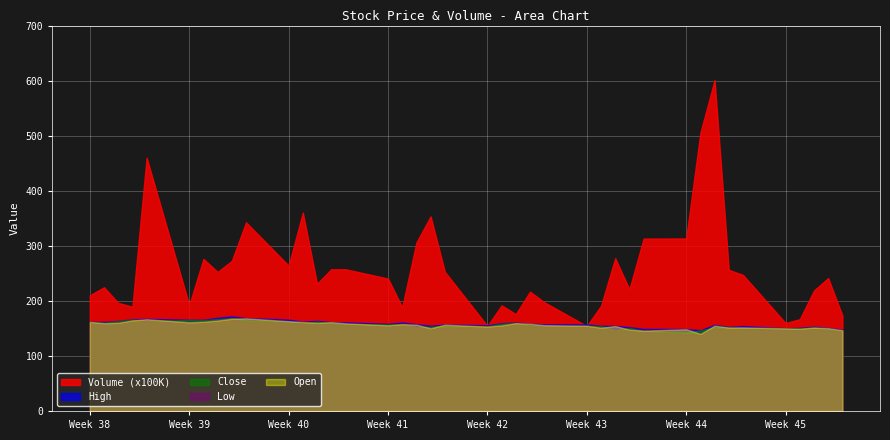

Which series has the largest range (max minus min)?

Volume (x100K)